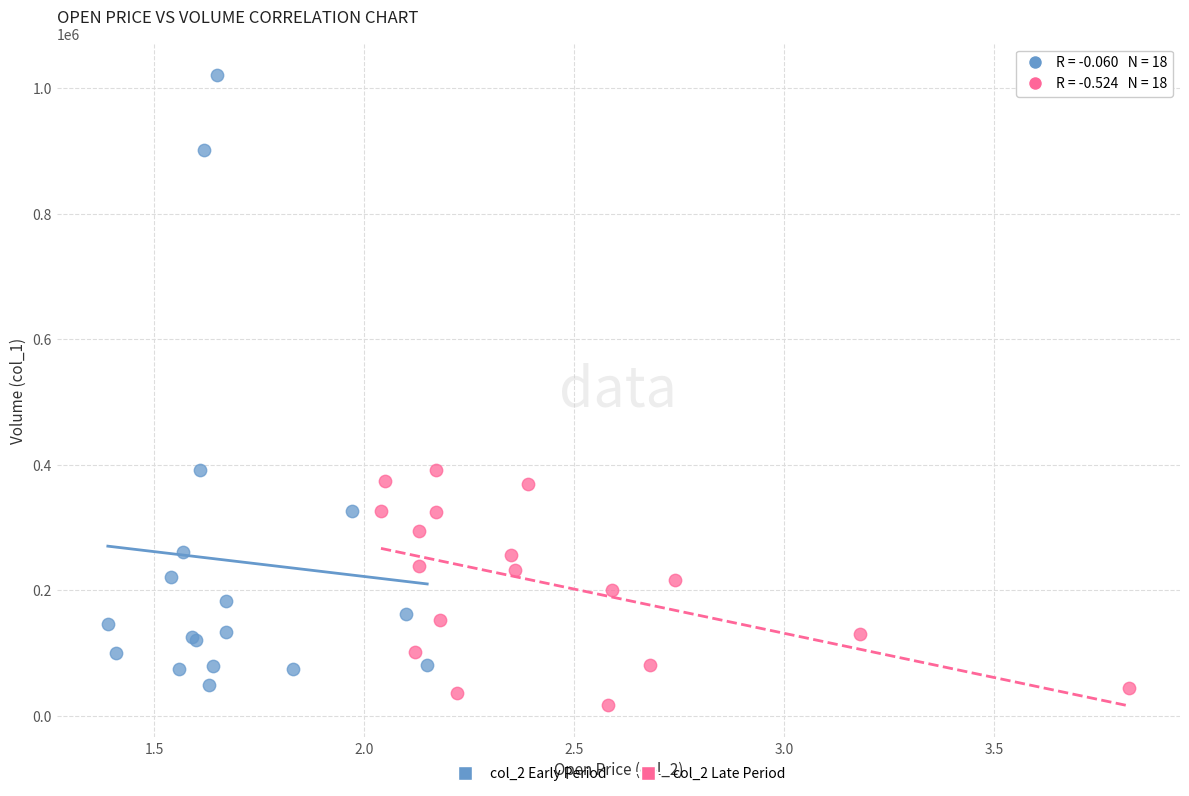

Which series has the widest spread of Y values?

col_2 Early Period